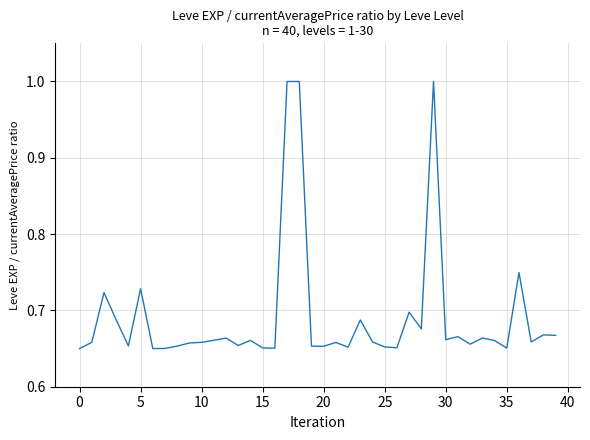

What is the maximum value shown in the chart?

1.0